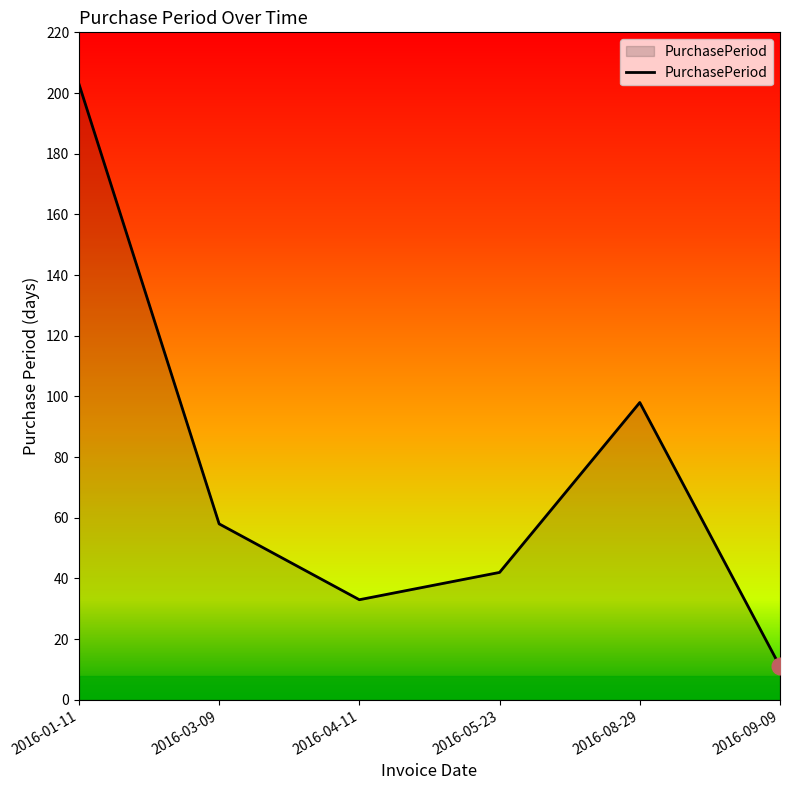

What is the sum of all values?

445